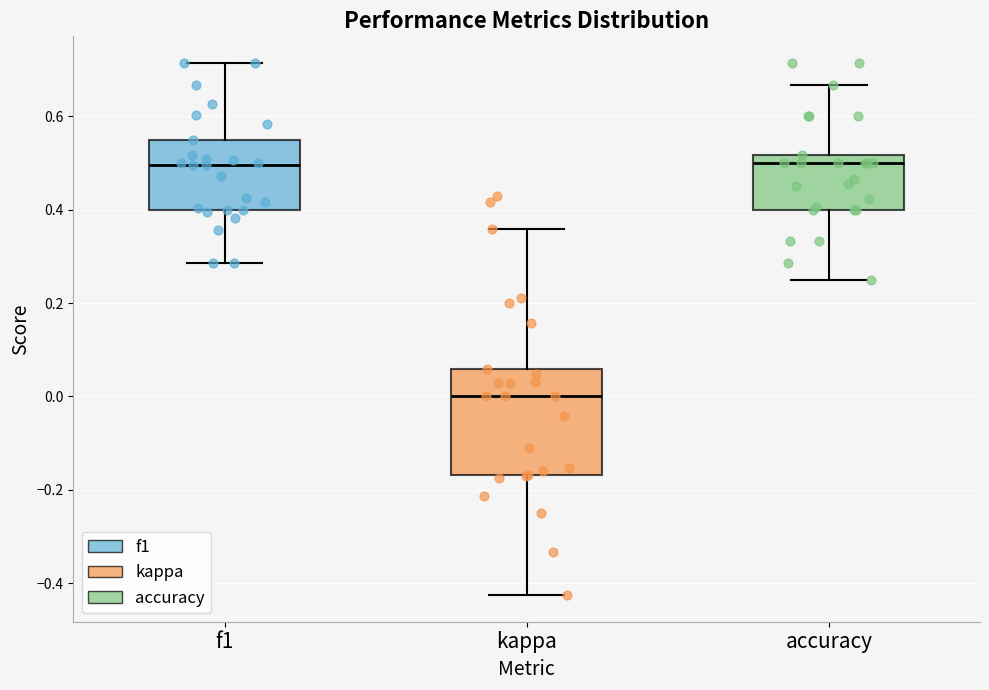

Where does the median line of the box for f1 sit on the y-axis? The values are not printed on the chart, so give them approximately, as read against the axis.

0.50